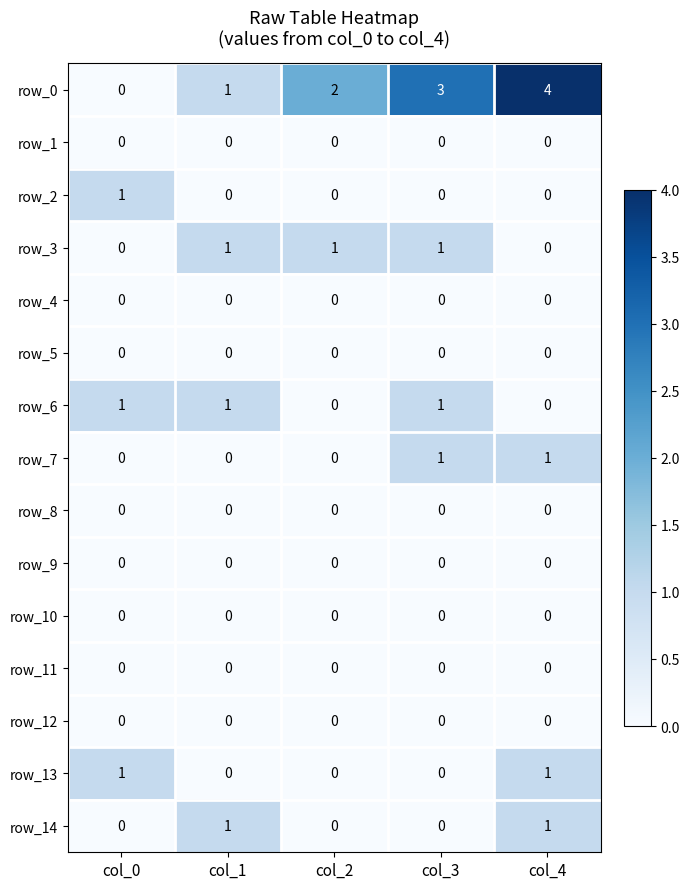

What is the sum of the row_0 values at col_1 and col_2?

3